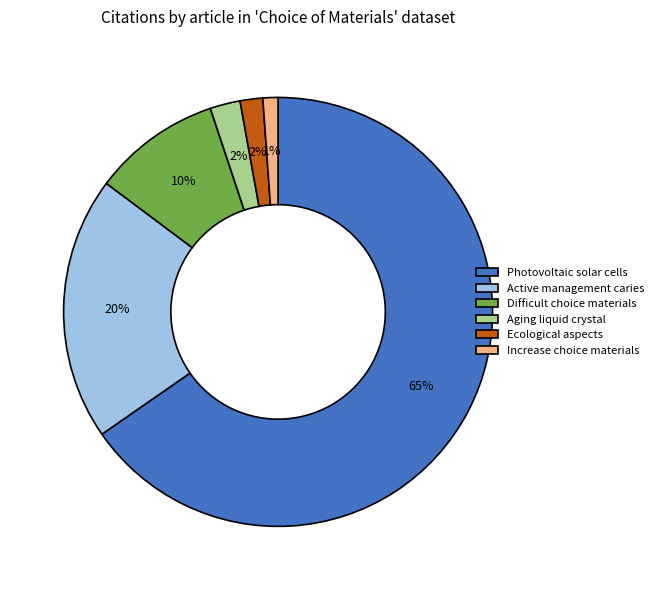

Combined, do Active management caries and Difficult choice materials account for over 50%?

No